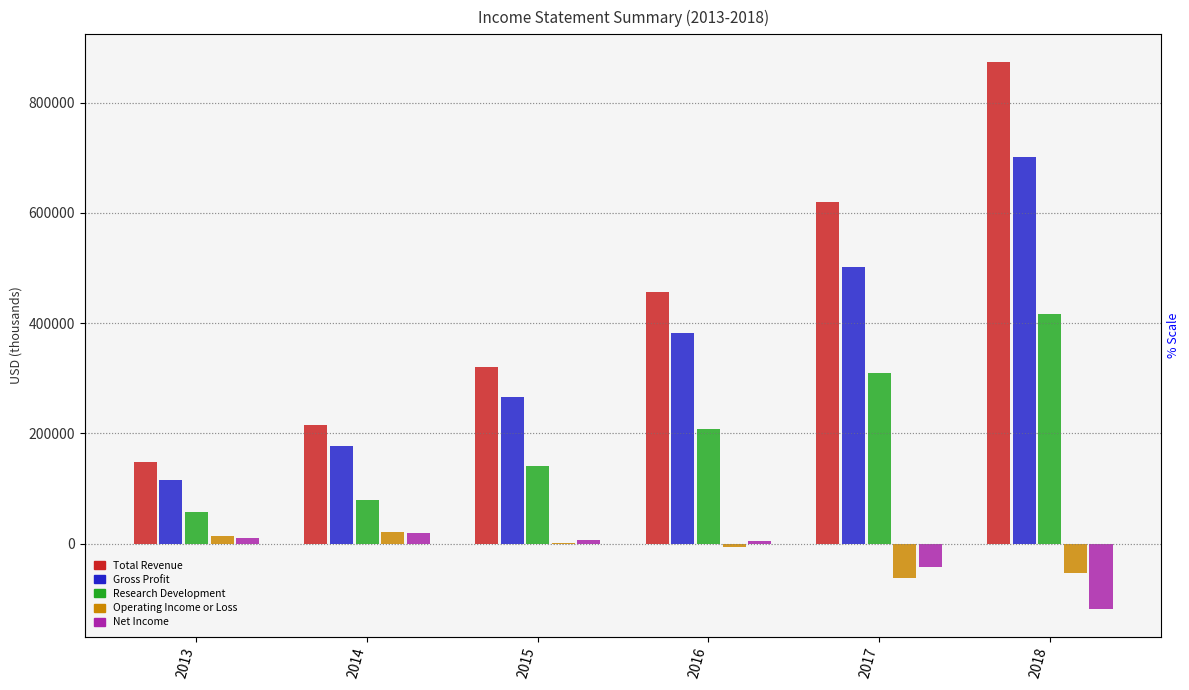

What is the difference between the Operating Income or Loss values at 2016 and 2014?

27400